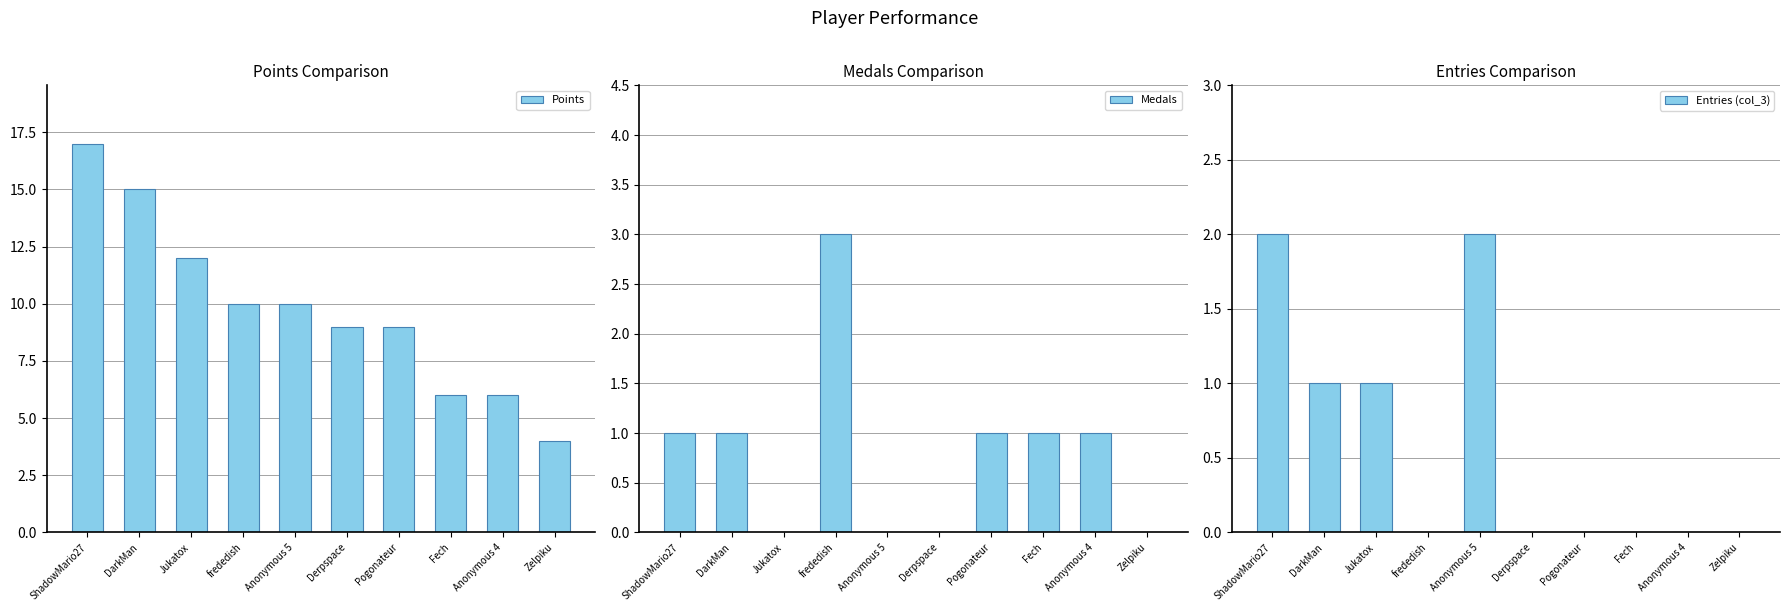

What is the difference between the Points values at Jukatox and DarkMan?

3